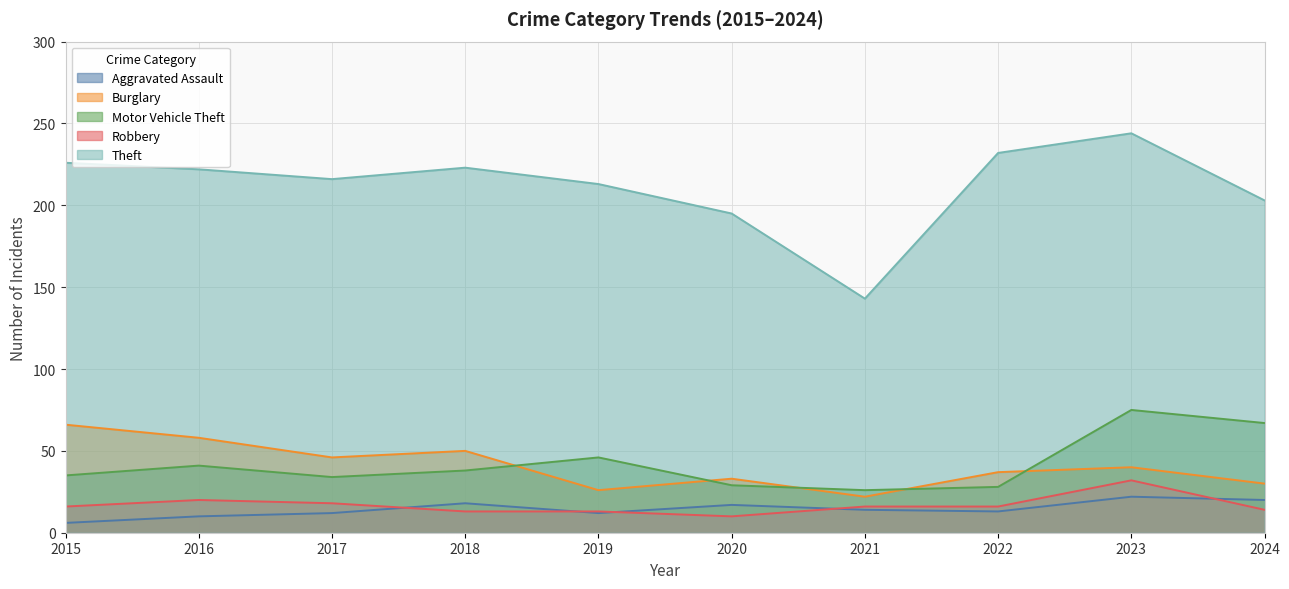

Reading right to left, extract all data points from this chart.

Aggravated Assault: 2024=20	2023=22	2022=13	2021=14	2020=17	2019=12	2018=18	2017=12	2016=10	2015=6
Burglary: 2024=30	2023=40	2022=37	2021=22	2020=33	2019=26	2018=50	2017=46	2016=58	2015=66
Motor Vehicle Theft: 2024=67	2023=75	2022=28	2021=26	2020=29	2019=46	2018=38	2017=34	2016=41	2015=35
Robbery: 2024=14	2023=32	2022=16	2021=16	2020=10	2019=13	2018=13	2017=18	2016=20	2015=16
Theft: 2024=203	2023=244	2022=232	2021=143	2020=195	2019=213	2018=223	2017=216	2016=222	2015=226